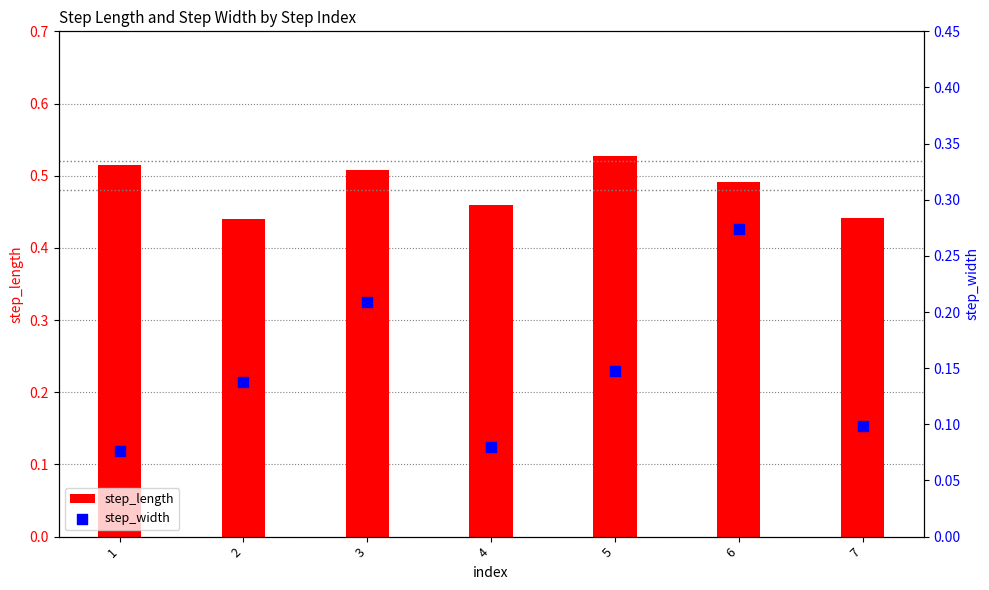

What are all the series names shown in the legend?

step_length, step_width